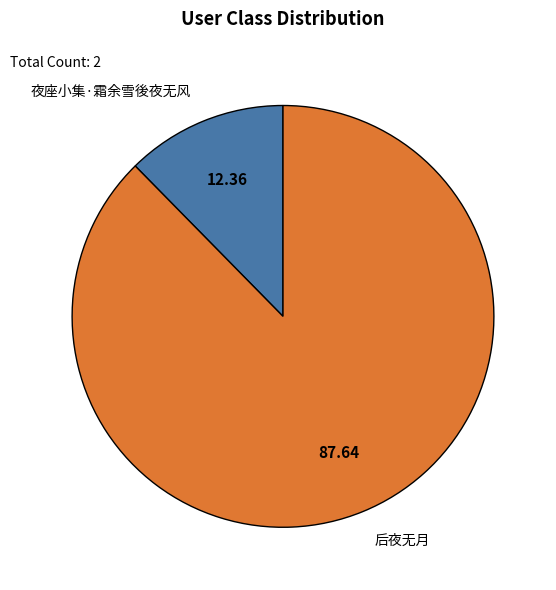

Between 夜座小集·霜余雪後夜无风 and 后夜无月, which is larger?

后夜无月